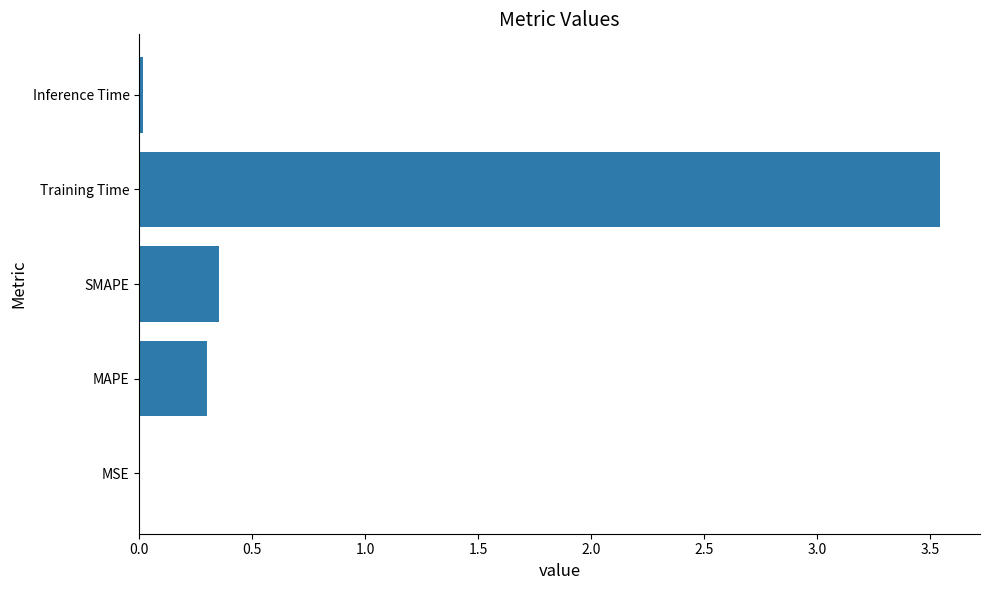

At which label is the value closest to 1?

SMAPE